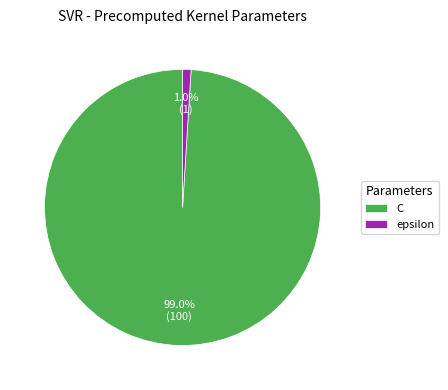

How much of the chart is everything except C?

1.0%